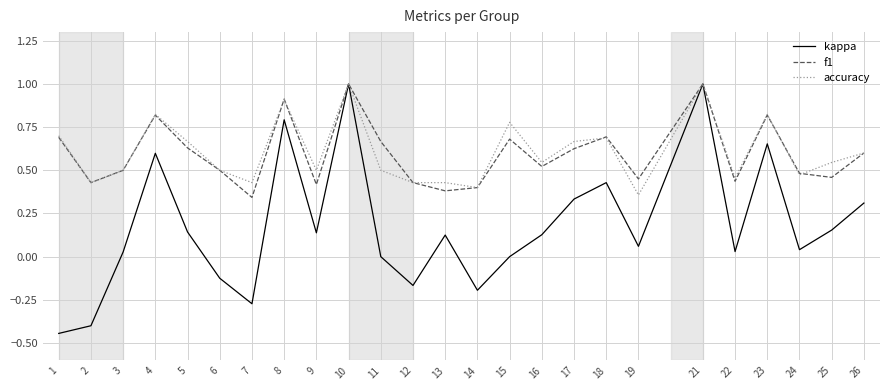

Between 6 and 25, which series saw the biggest shift?

kappa